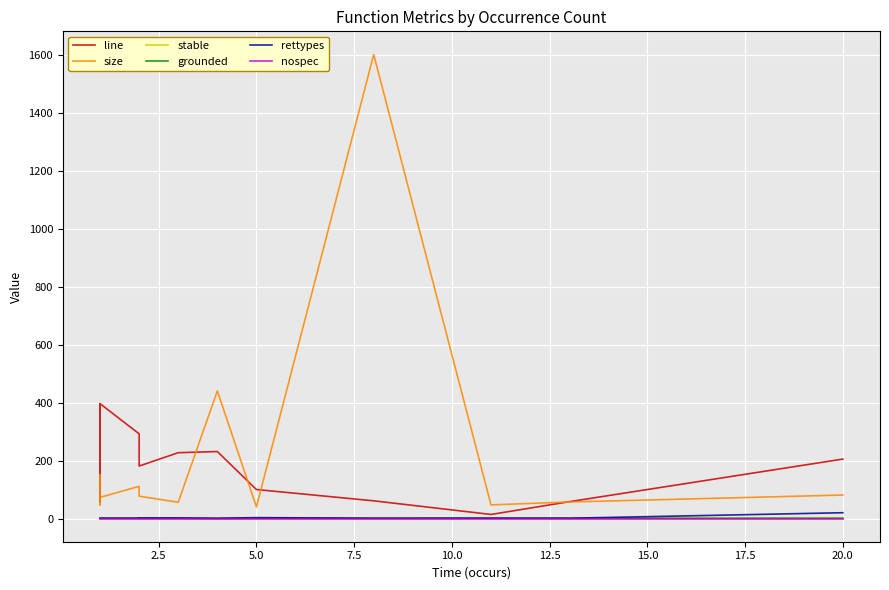

Which series has the widest spread of values?

size